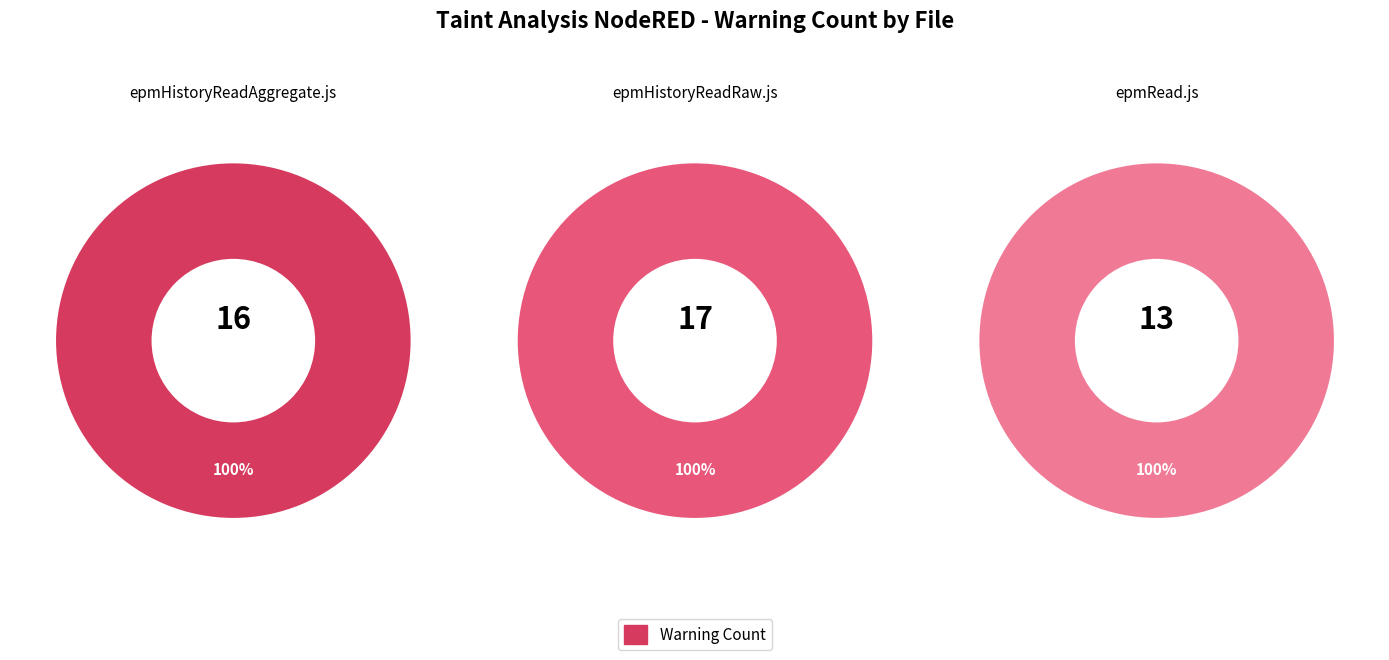

How many segments does this pie chart have?

3